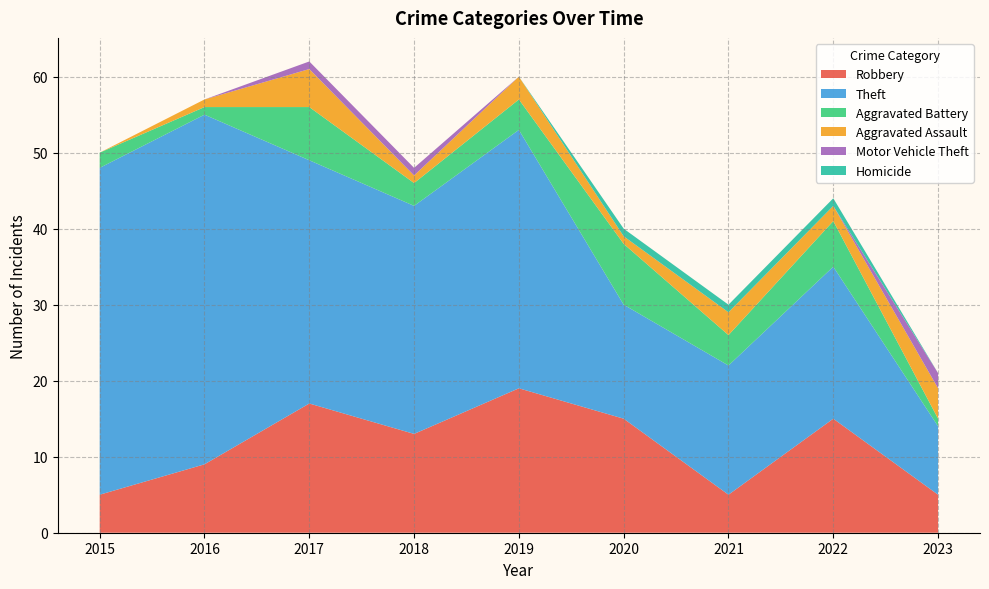

Reading left to right, what are all the values shown in this chart?

Robbery: 5	9	17	13	19	15	5	15	5
Theft: 43	46	32	30	34	15	17	20	9
Aggravated Battery: 2	1	7	3	4	8	4	6	1
Aggravated Assault: 0	1	5	1	3	1	3	2	4
Motor Vehicle Theft: 0	0	1	1	0	0	0	0	2
Homicide: 0	0	0	0	0	1	1	1	0